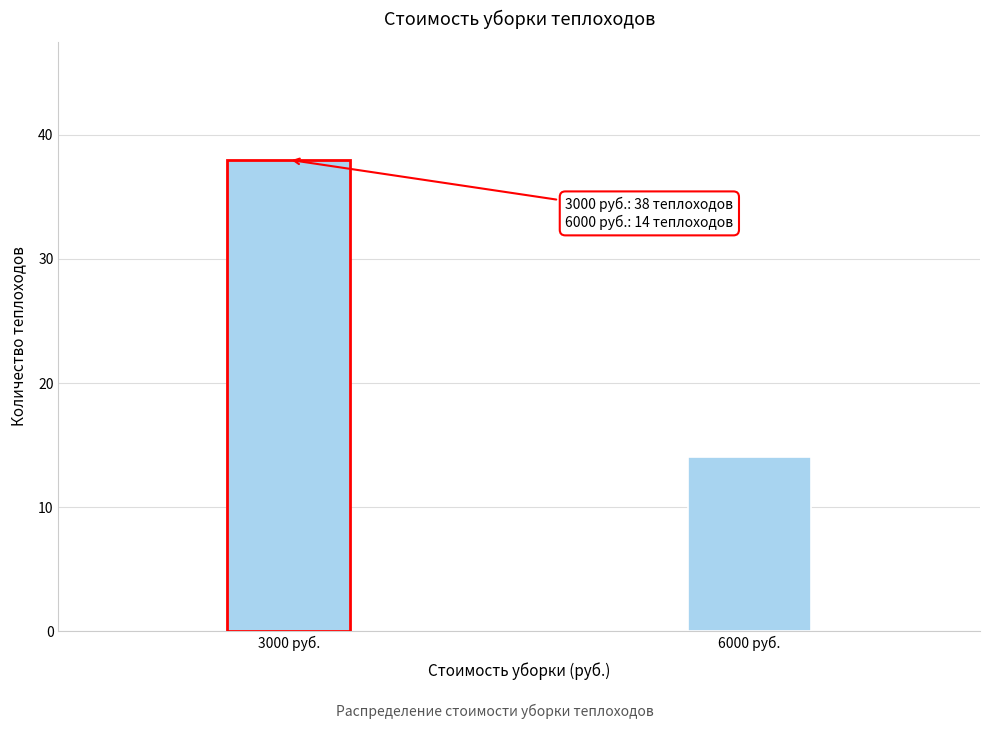

Reading left to right, extract all data points from this chart.

3000 руб.=38	6000 руб.=14